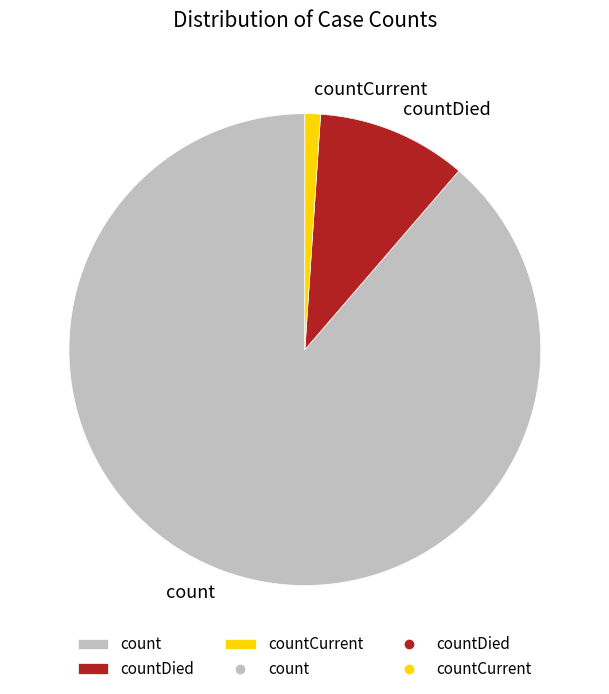

Which has a higher value, count or countDied?

count